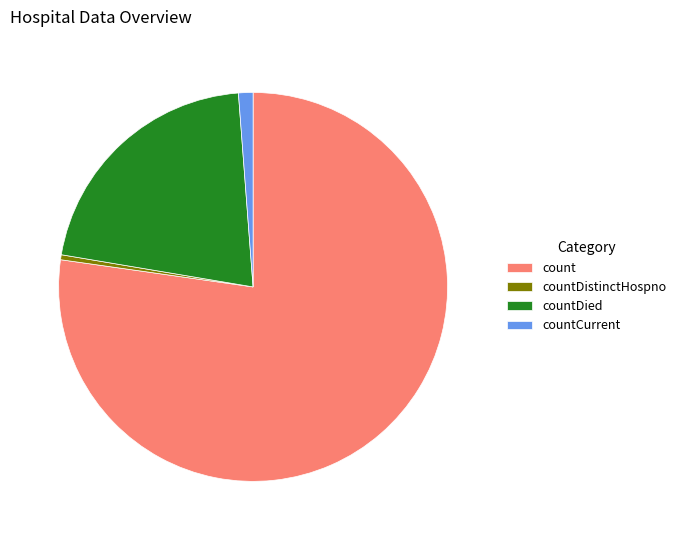

Rank the categories by value from lowest to highest.

countDistinctHospno, countCurrent, countDied, count